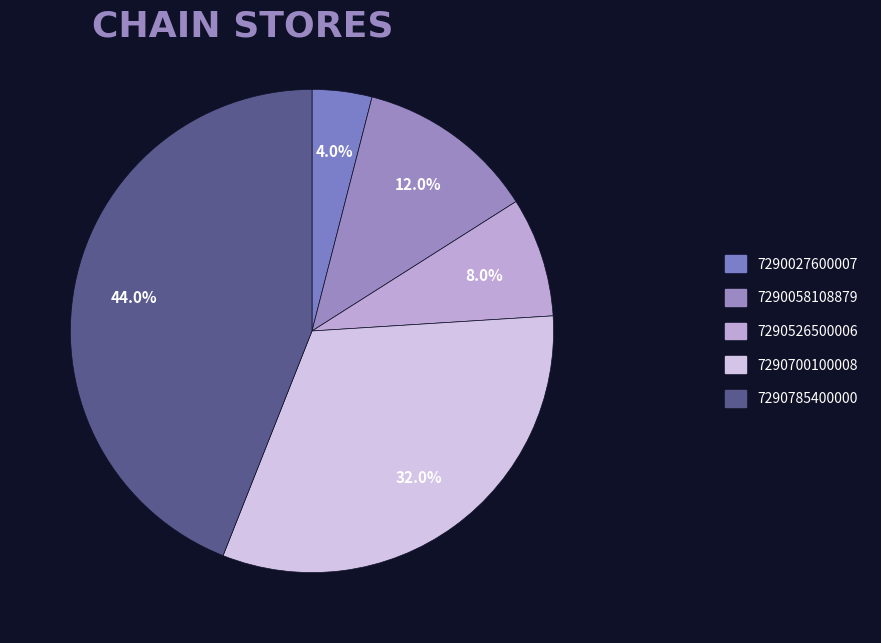

How many slices are in this pie chart?

5